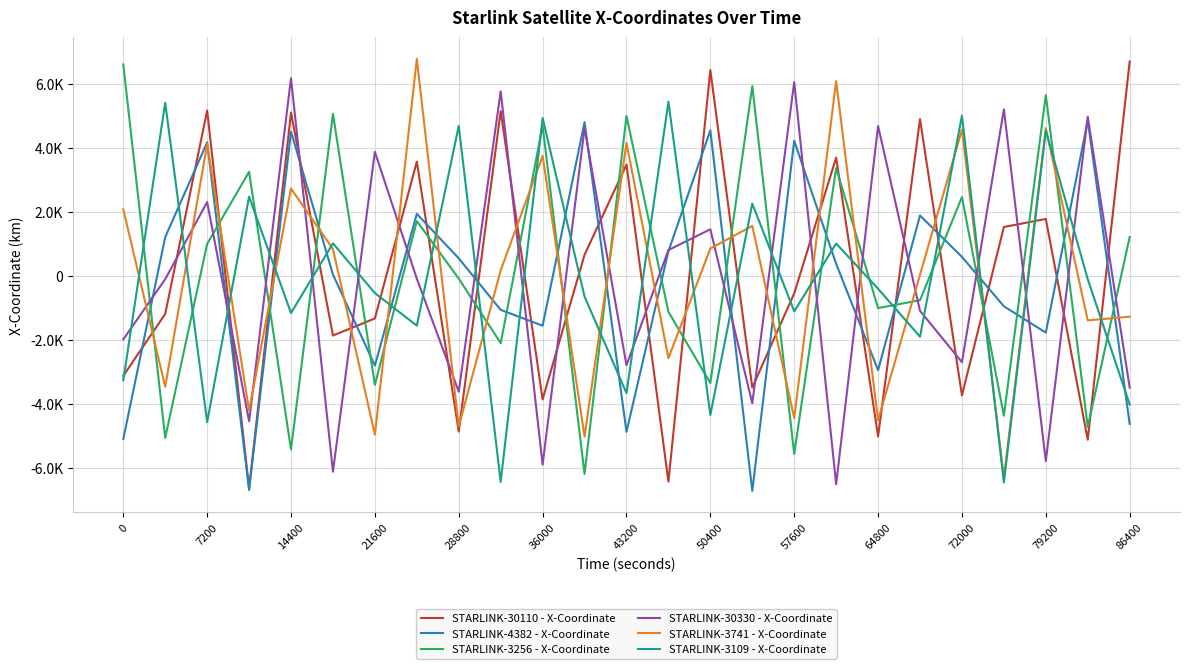

Does the chart display data point markers on the line(s)?

No